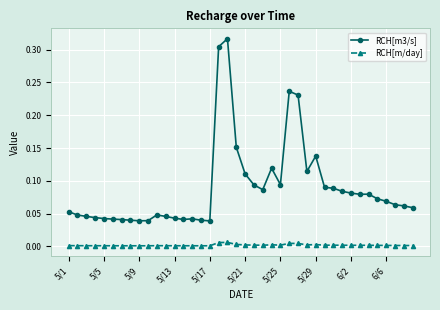

True or false: RCH[m3/s] has more than 2 points higher than both neighbors.

True